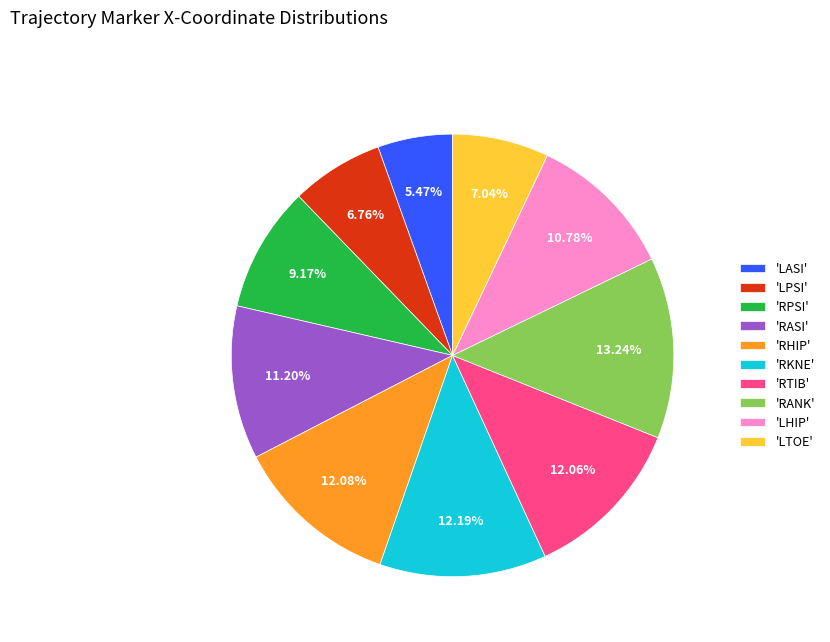

Which category has the biggest portion of the pie?

'RANK'